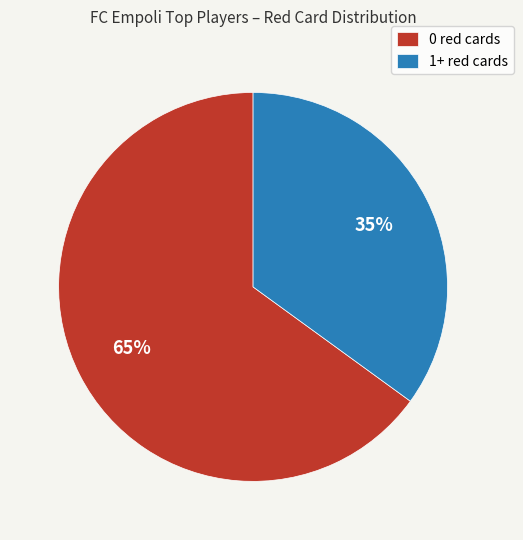

Approximately how many times larger is the value at 0 red cards compared to 1+ red cards?

1.9